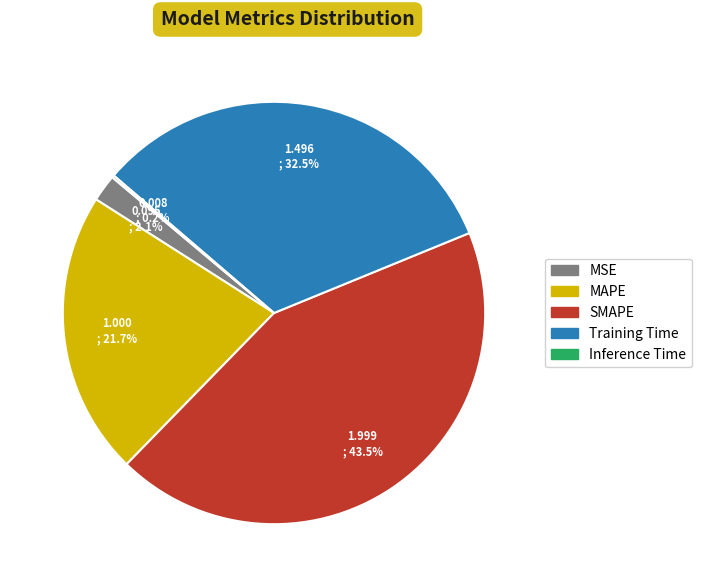

What percentage is the MSE slice, to the nearest percent?

2%